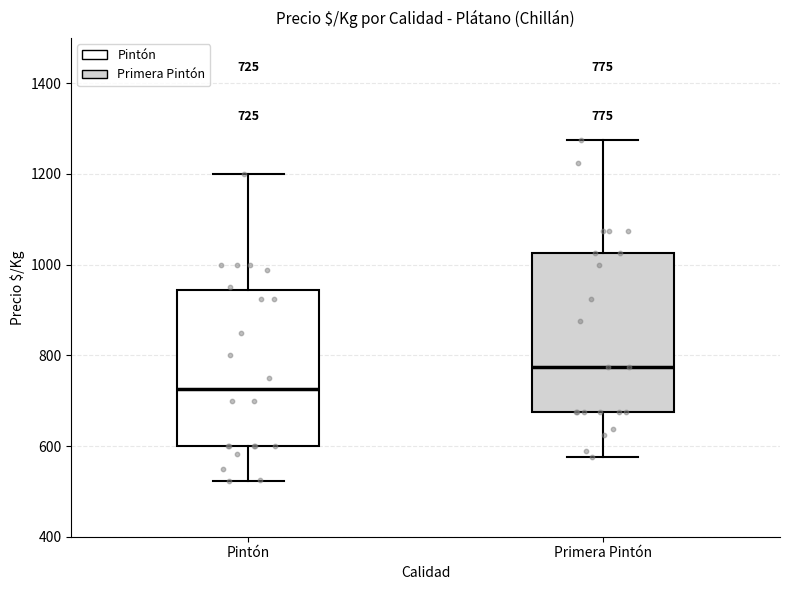

Which box has the highest median line?

Primera Pintón